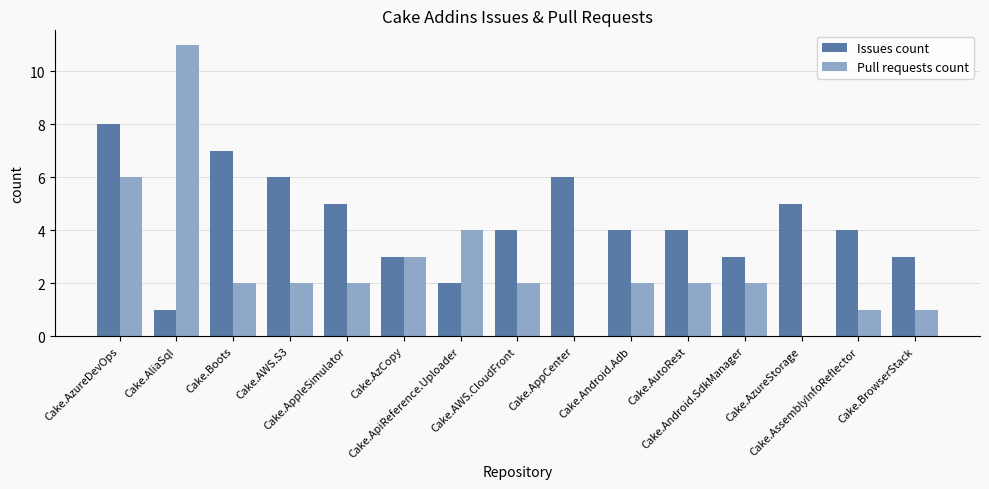

Which series has the largest total across all categories?

Issues count